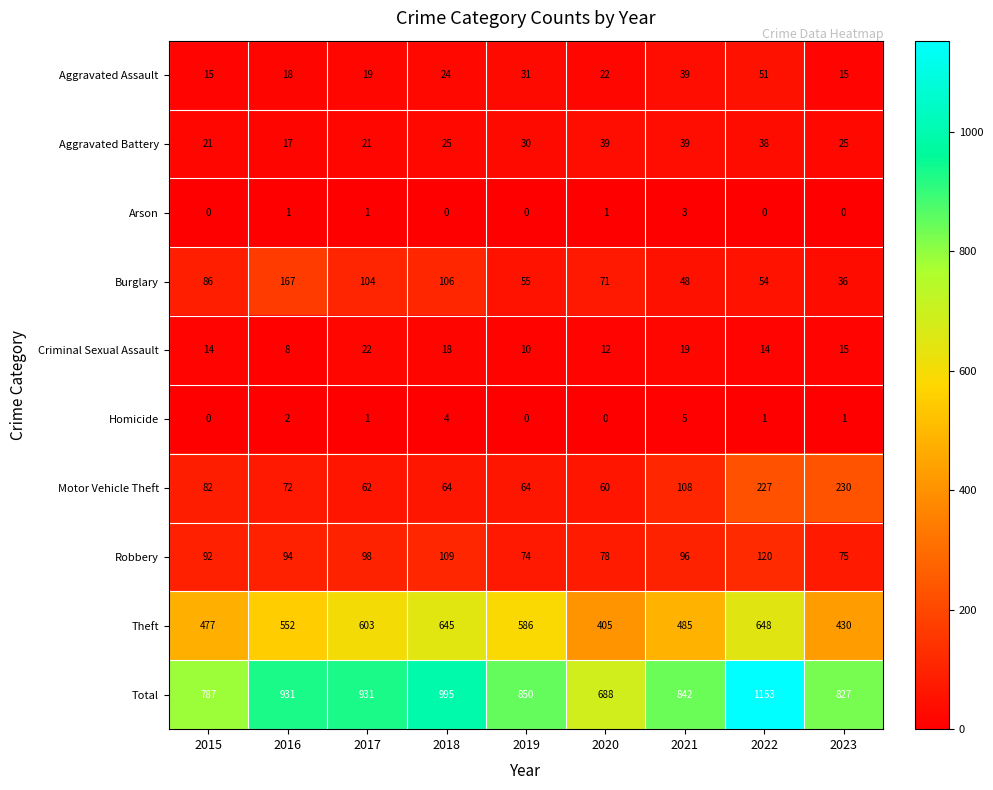

Which category has the highest value across all series?

2022